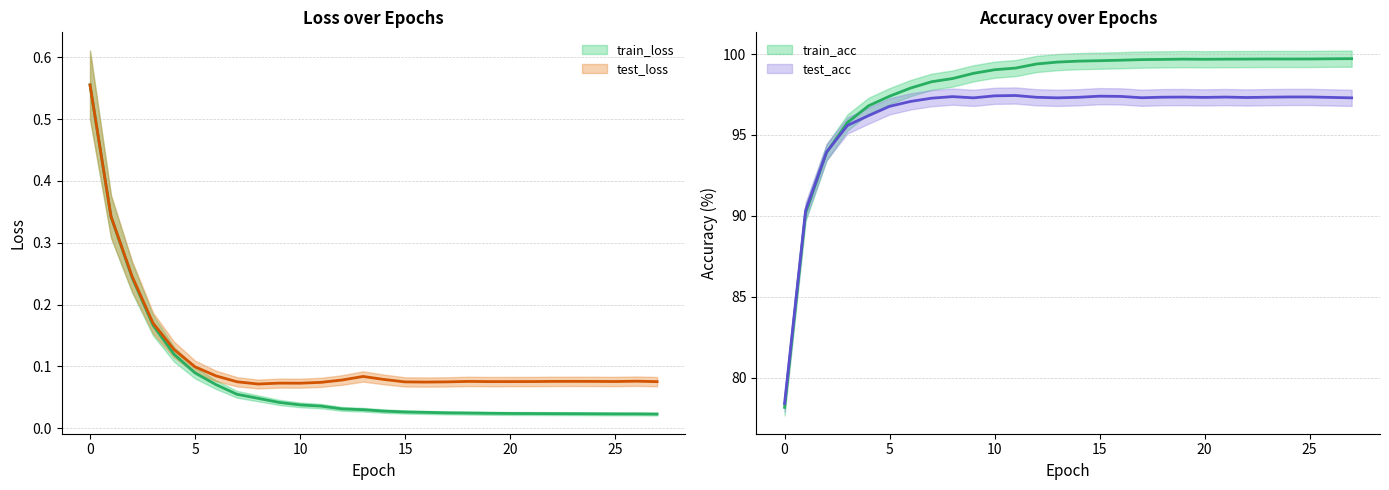

Which category has the lowest value across all series?

27